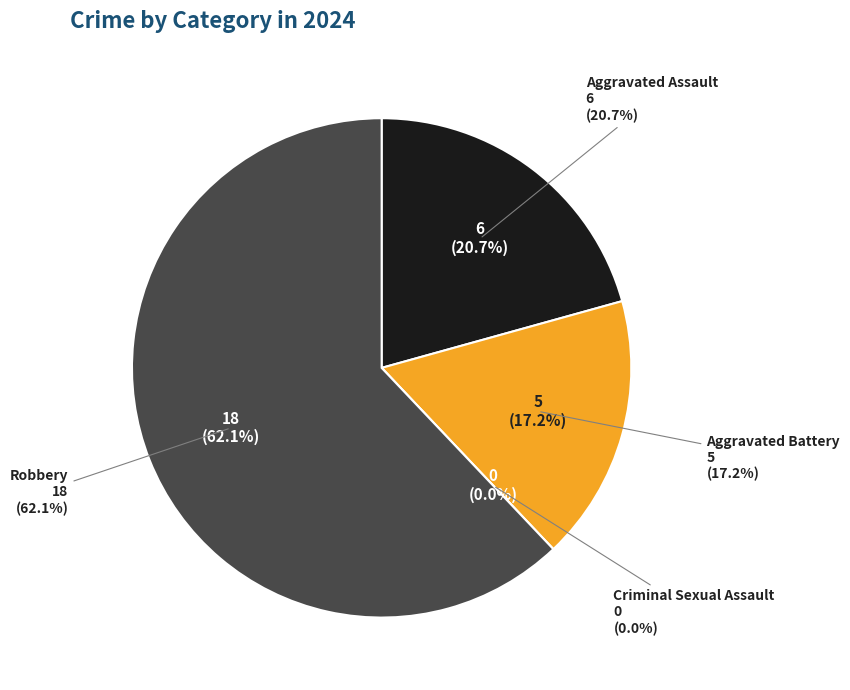

Is the sum of Robbery and Aggravated Battery greater than half?

Yes